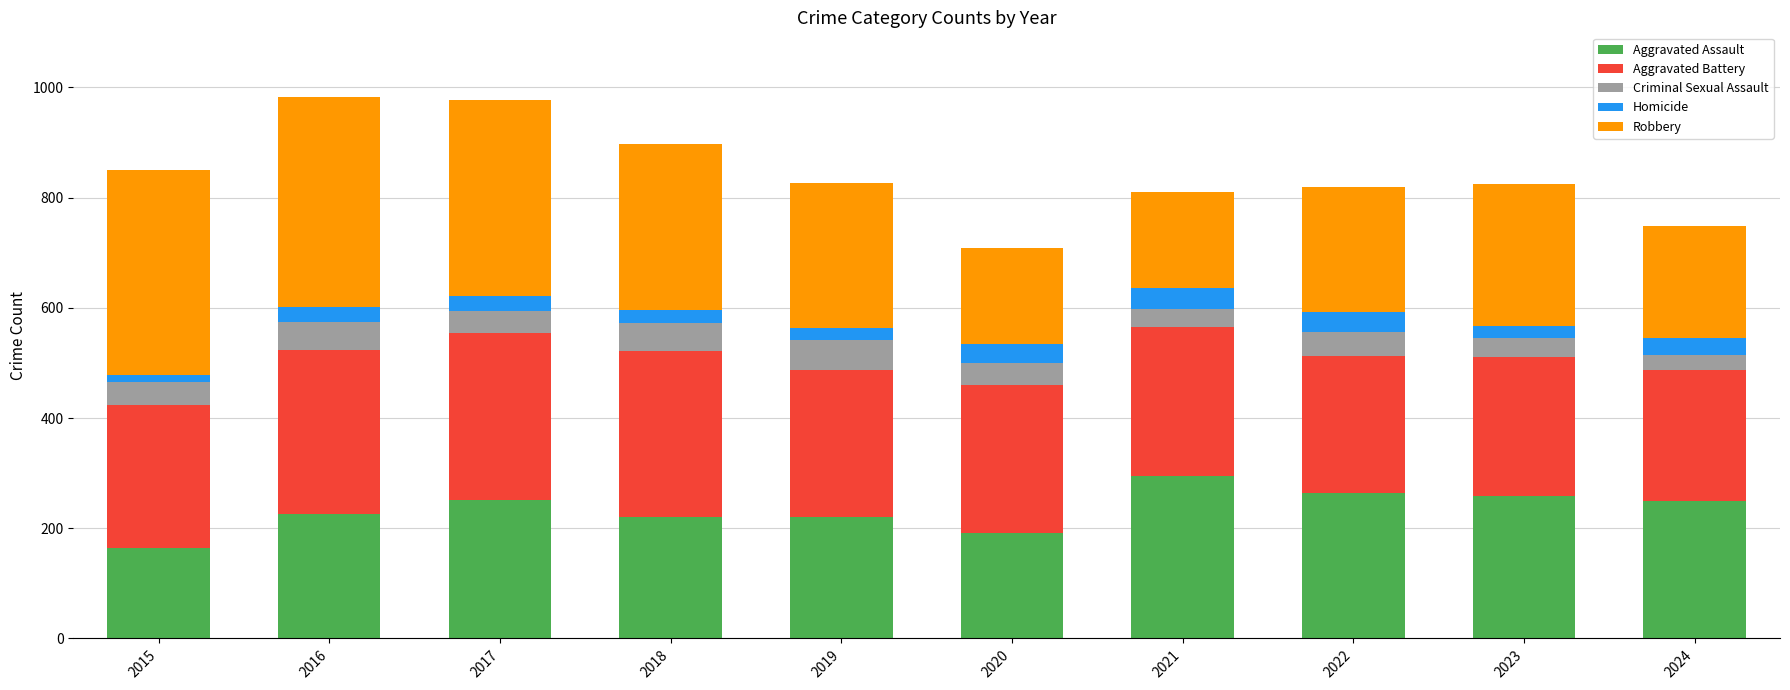

What is the highest value of the Aggravated Assault series?

295